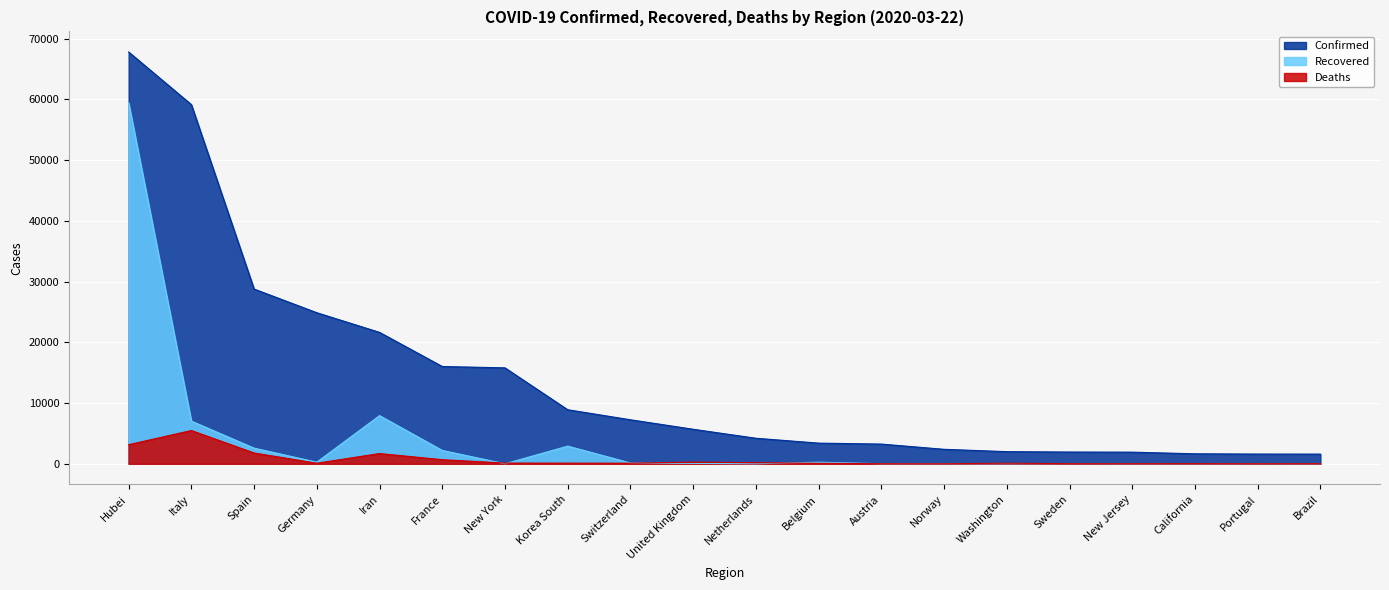

What is the sum of the Confirmed values at Austria and Korea South?

12141